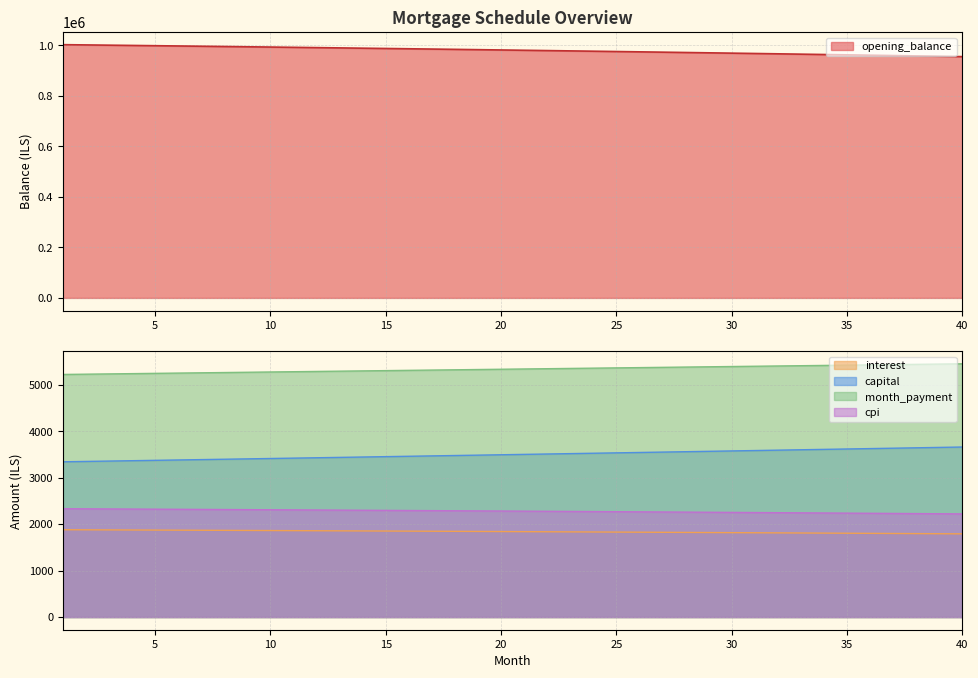

Which has a higher value, 33 or 20?

20